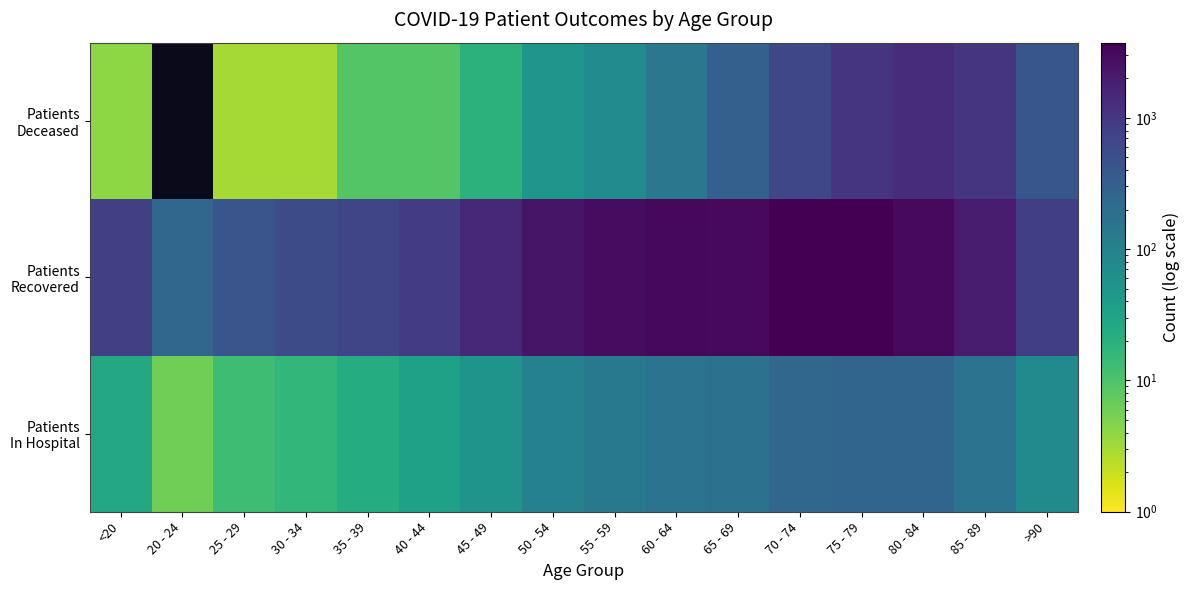

What is the total value across all series at 65 - 69?

3514